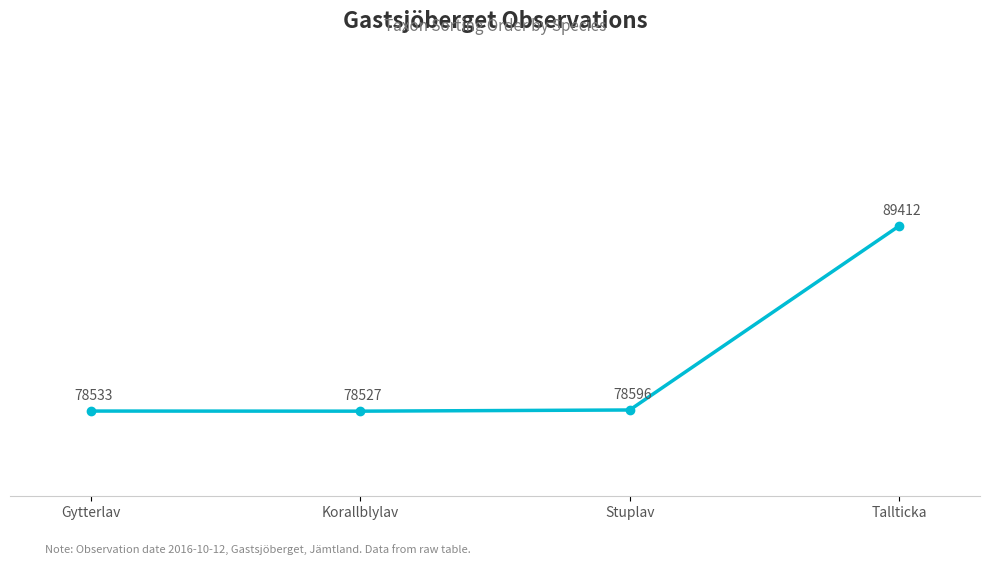

Does the chart display data point markers on the line(s)?

Yes